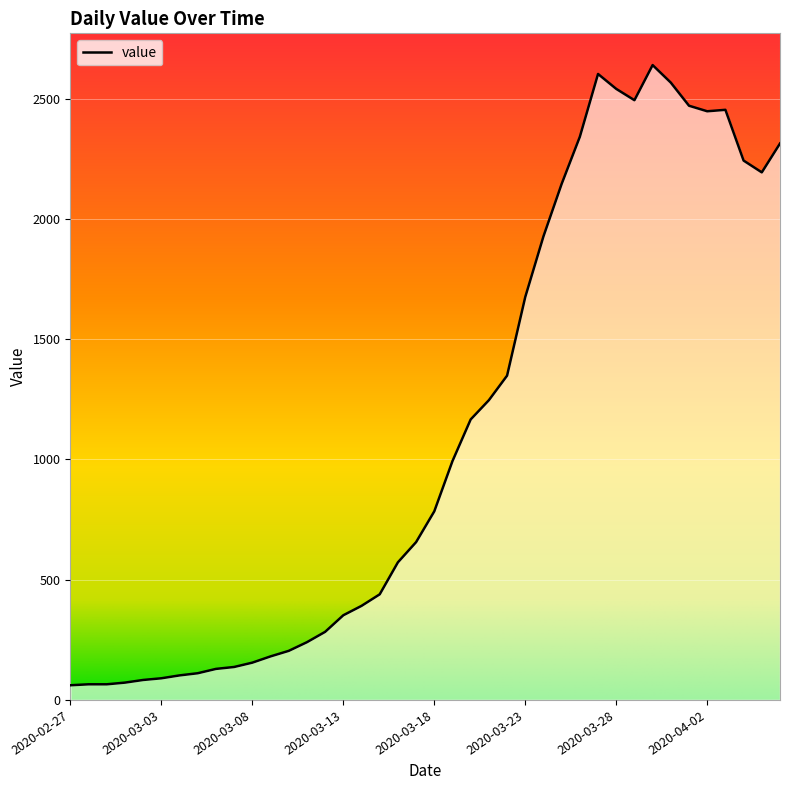

What is the smallest value displayed?

61